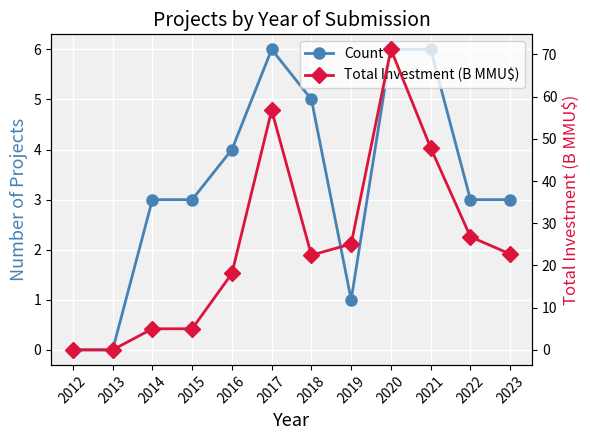

True or false: Total Investment (B MMU$) and Count cross at least once.

False